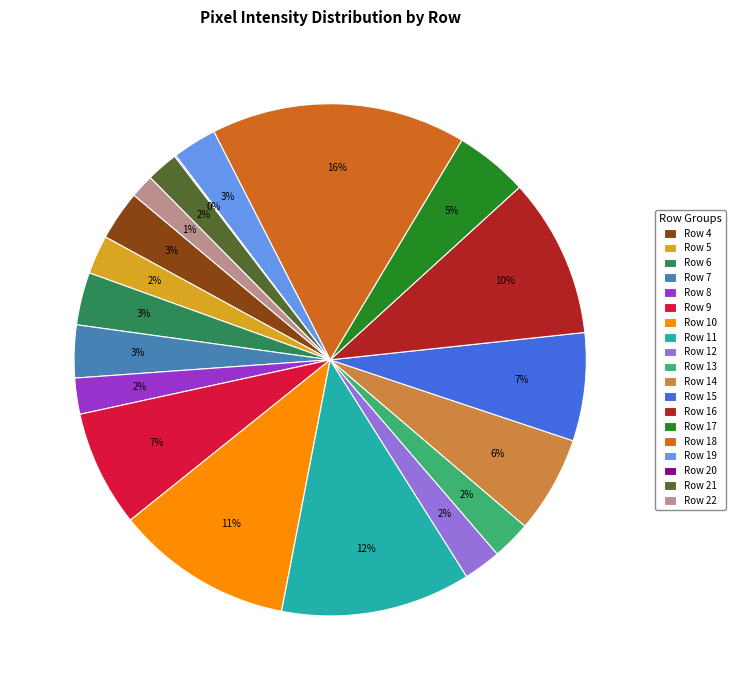

Is there any slice that represents more than half of the pie?

No